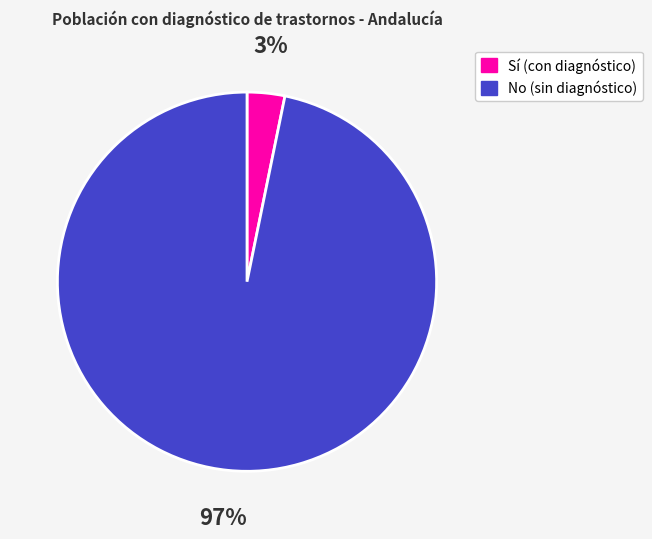

Which has a higher value, Sí (con diagnóstico) or No (sin diagnóstico)?

No (sin diagnóstico)